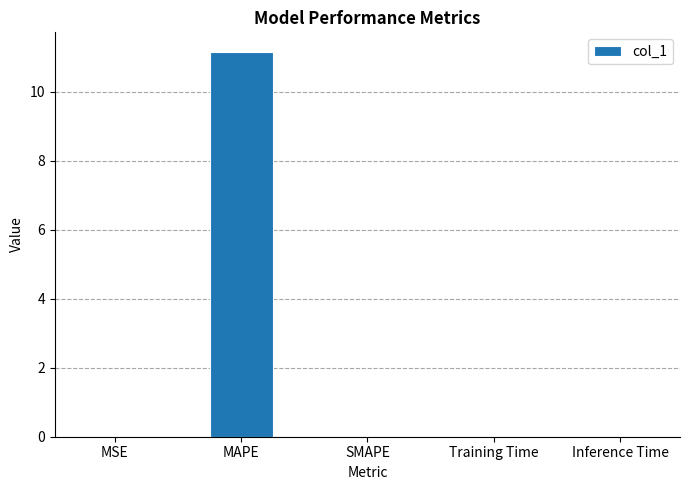

What is the maximum value shown in the chart?

11.2